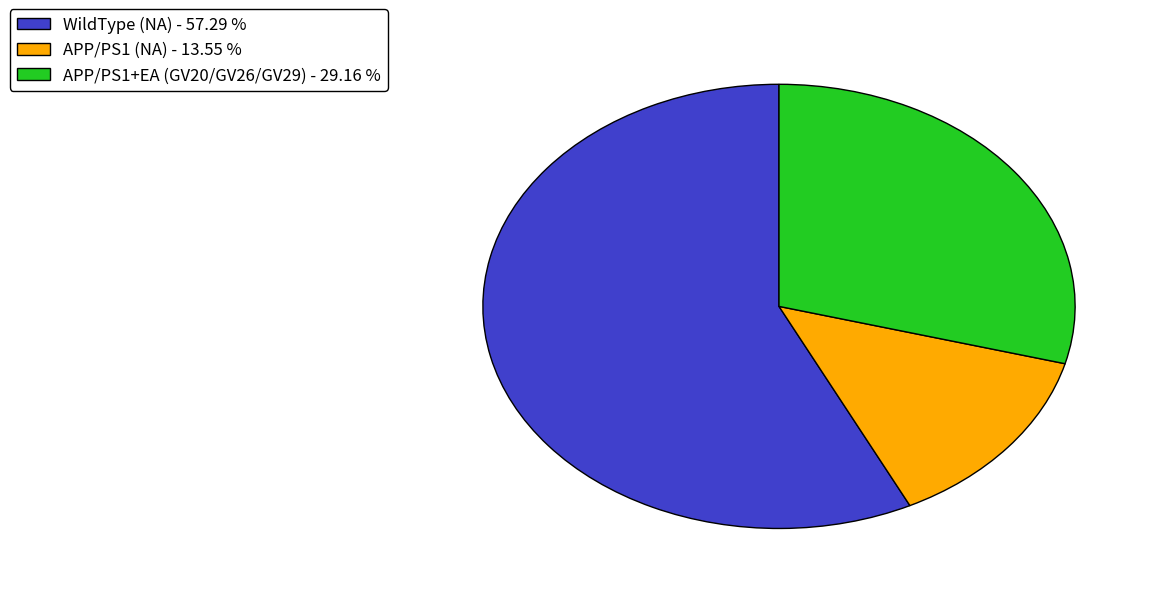

Which category accounts for the majority?

WildType (NA)